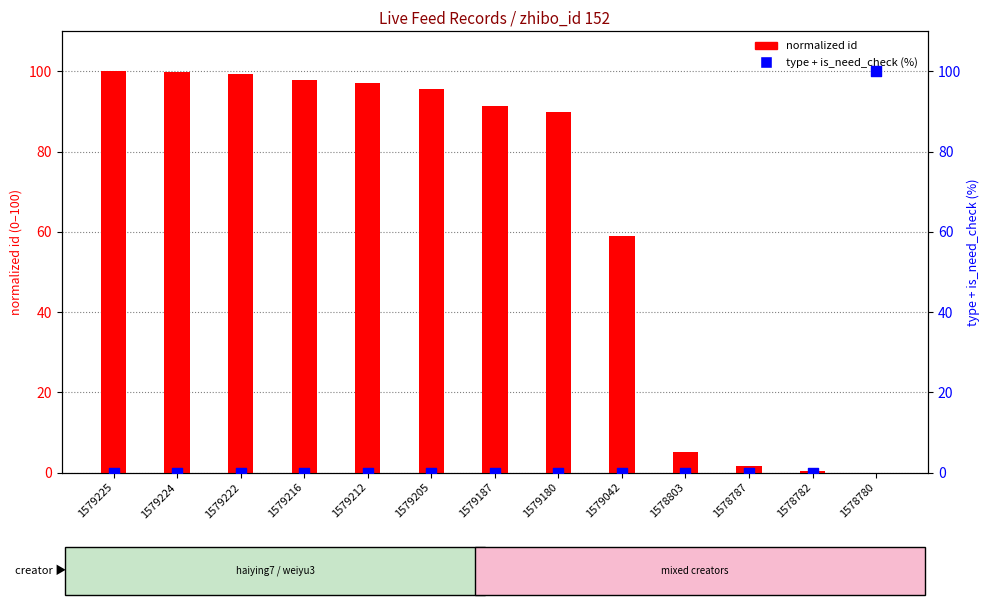

Which series contains the lowest Y value?

normalized id